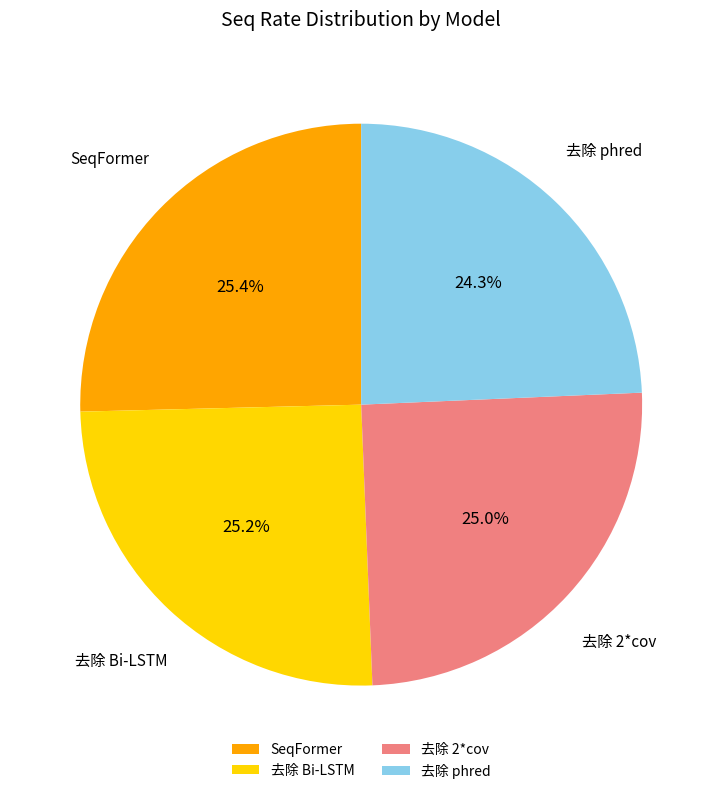

Which has a higher value, SeqFormer or 去除 phred?

SeqFormer